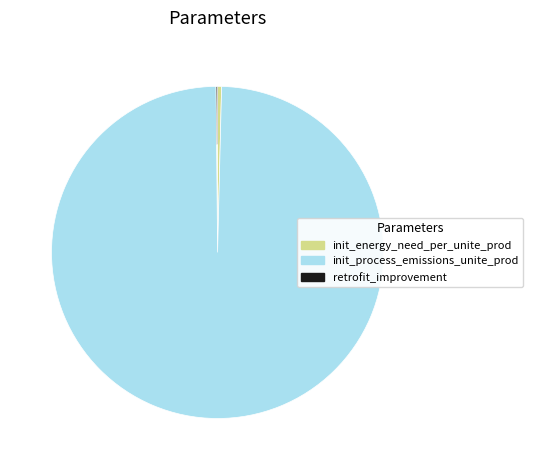

The init_process_emissions_unite_prod slice represents 89% of the pie. True or false?

False